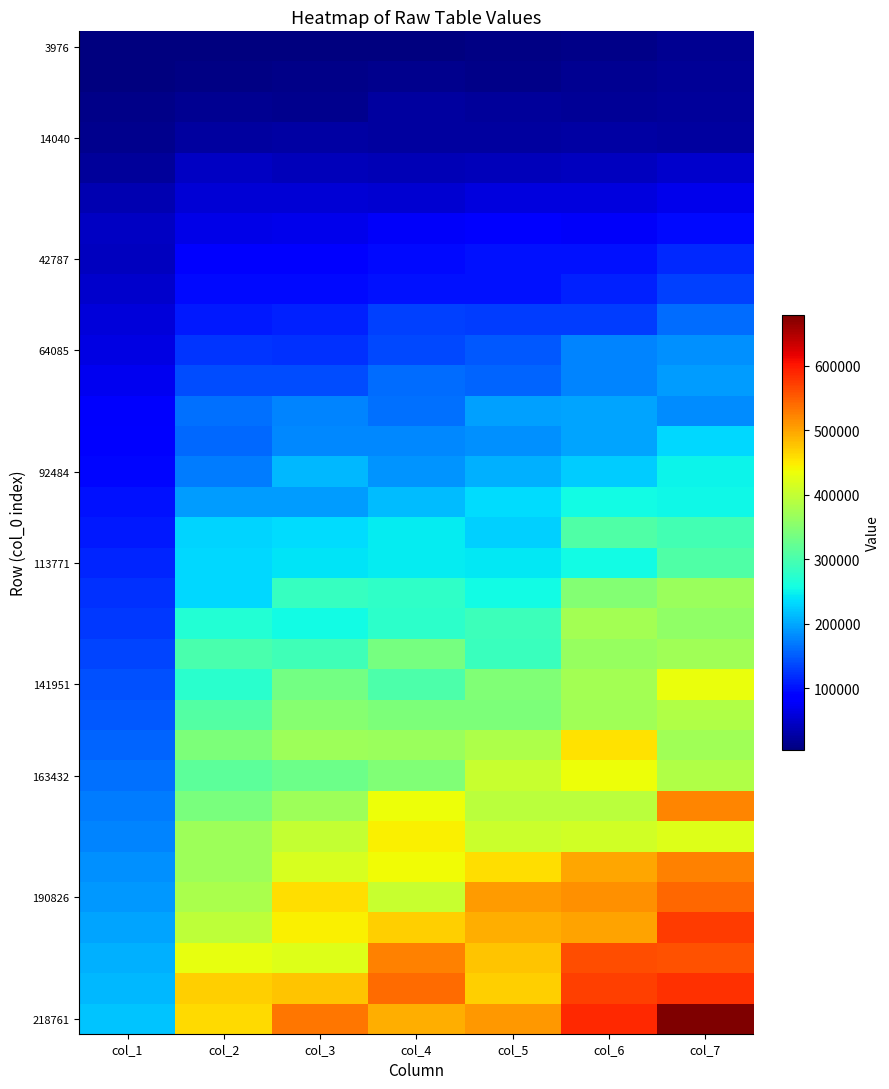

Which has a higher value, col_2 or col_5?

col_5